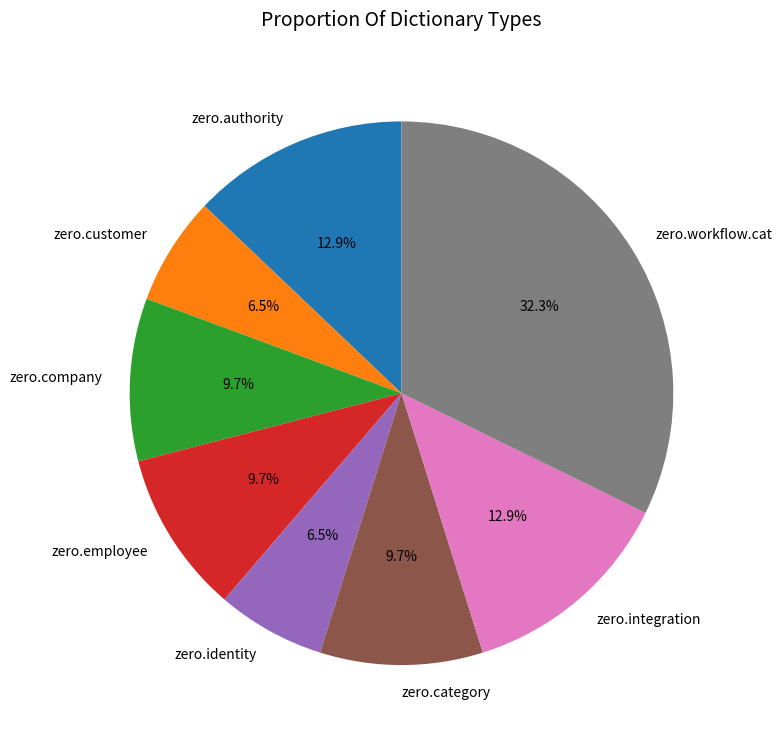

The zero.employee slice represents 10% of the pie. True or false?

True